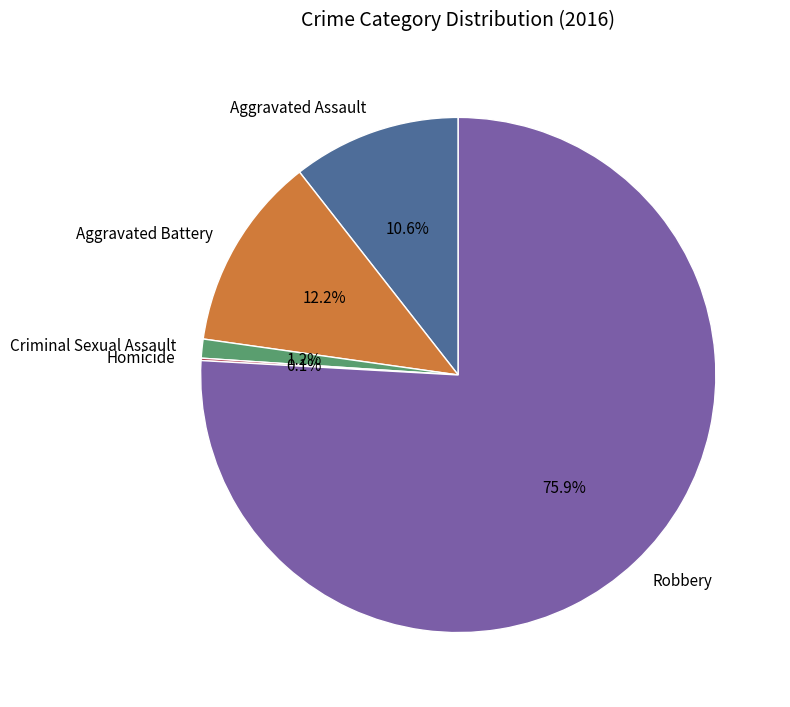

Which has a higher value, Aggravated Assault or Criminal Sexual Assault?

Aggravated Assault